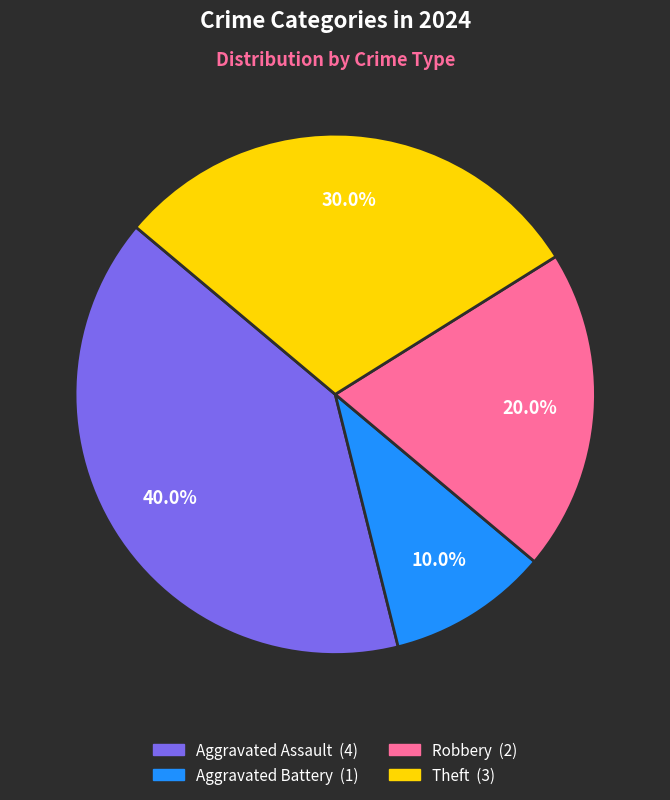

What is the ratio of the value at Robbery to the value at Aggravated Assault?

0.5